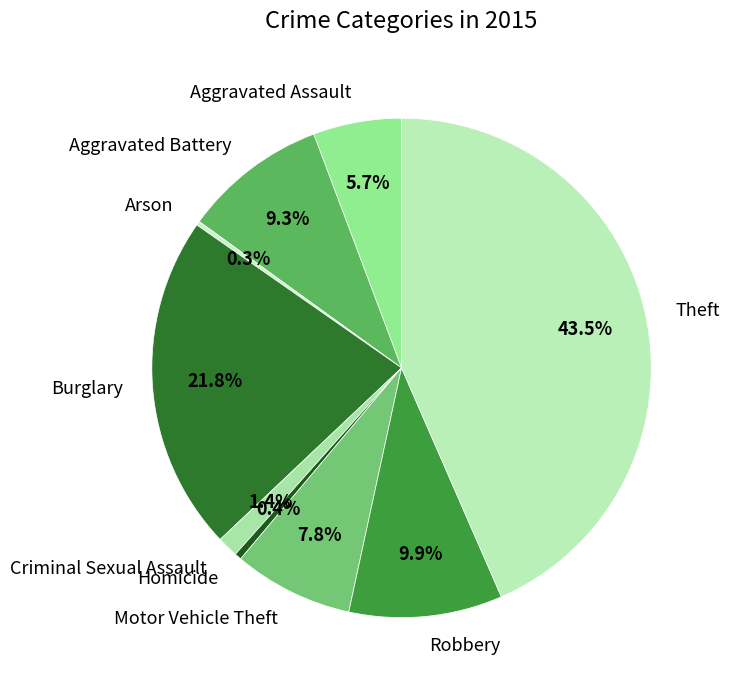

What is the largest slice in the pie chart?

Theft